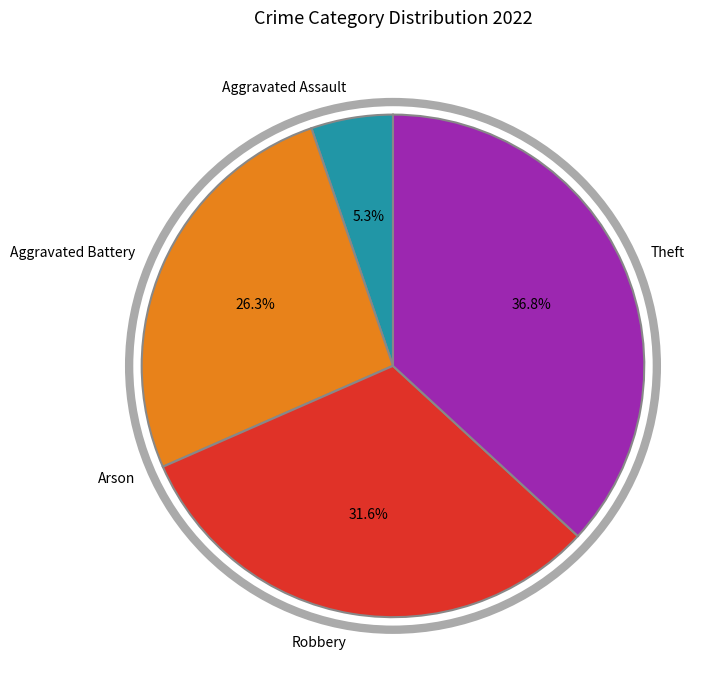

True or false: Robbery accounts for 32% of the total.

True